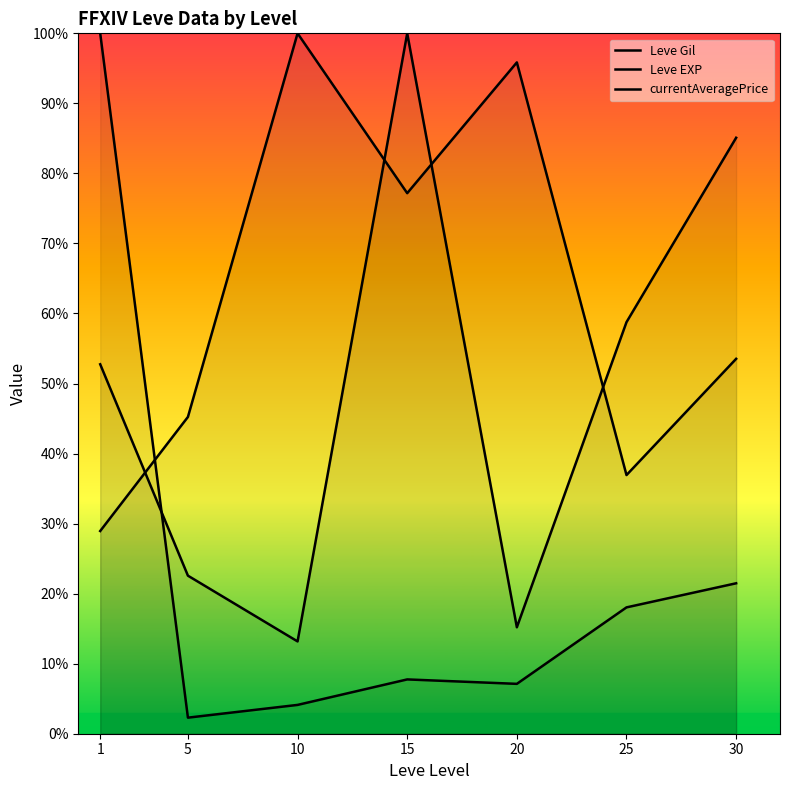

Between 1 and 15, which is larger?

15